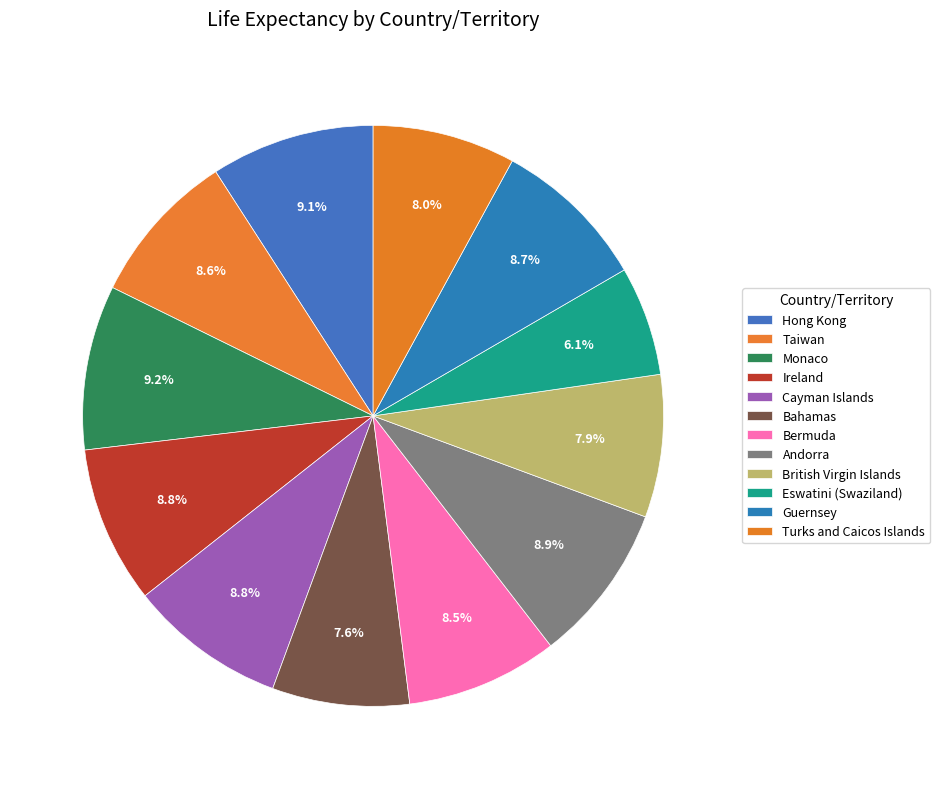

How many segments does this pie chart have?

12